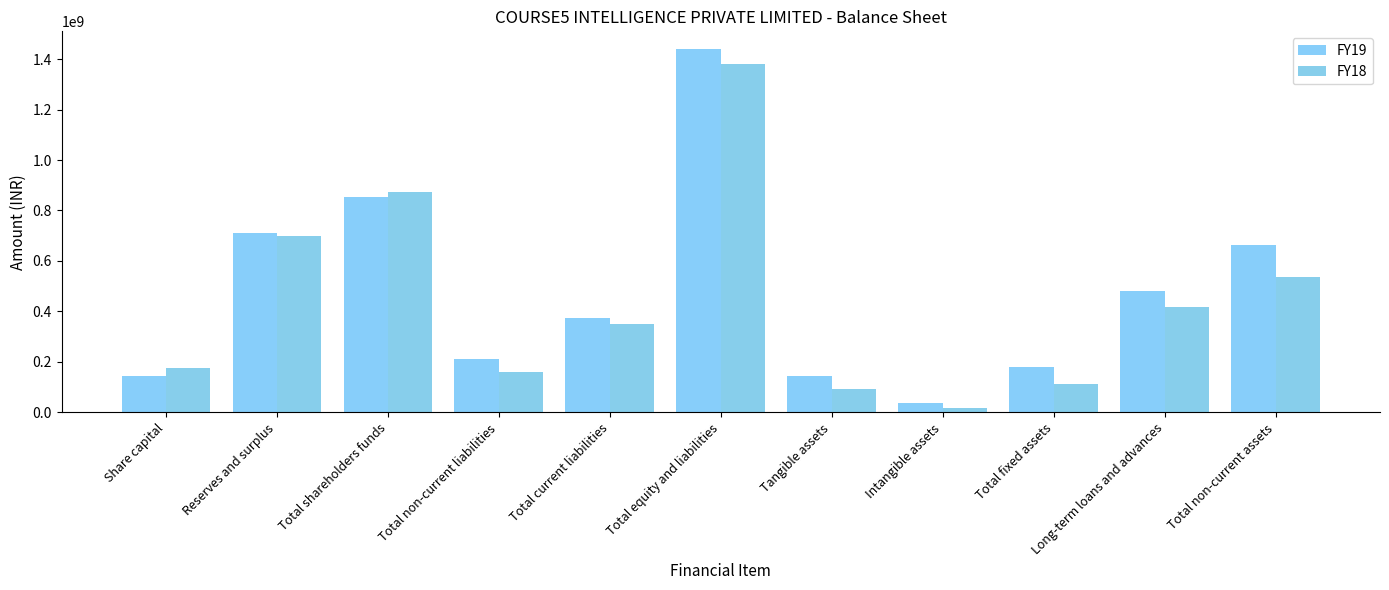

Is the value of FY19 at Total non-current assets greater than the value of FY18 at Long-term loans and advances?

Yes